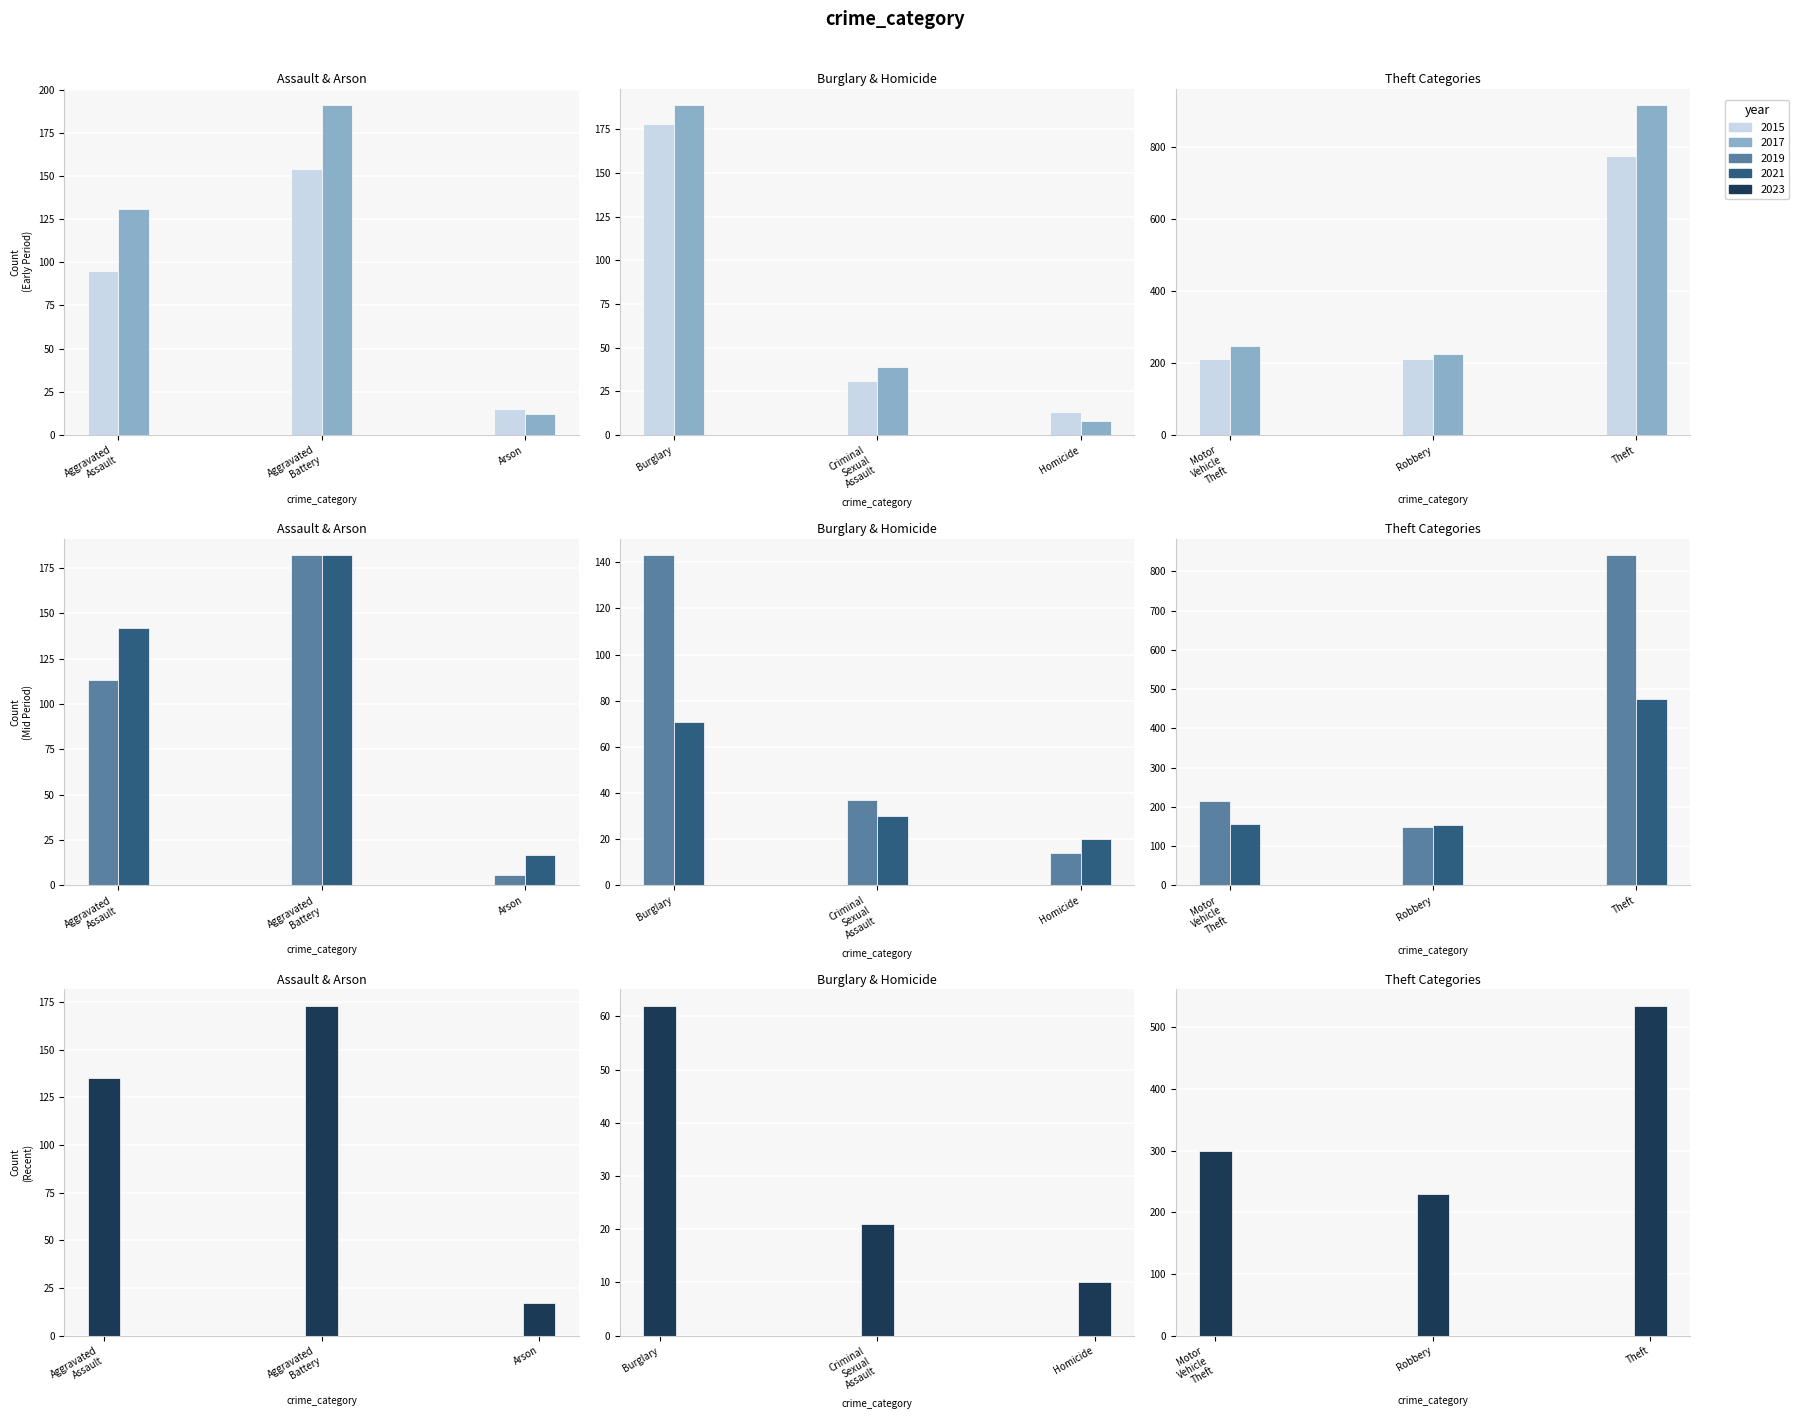

How many values in the 2021 series are below 142?

4